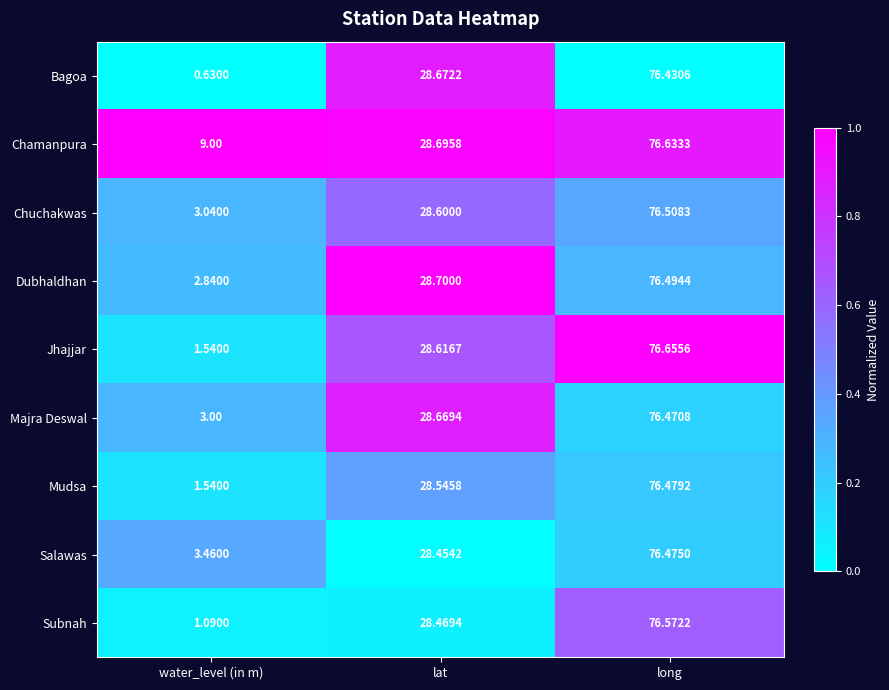

Which series has the largest range (max minus min)?

Bagoa